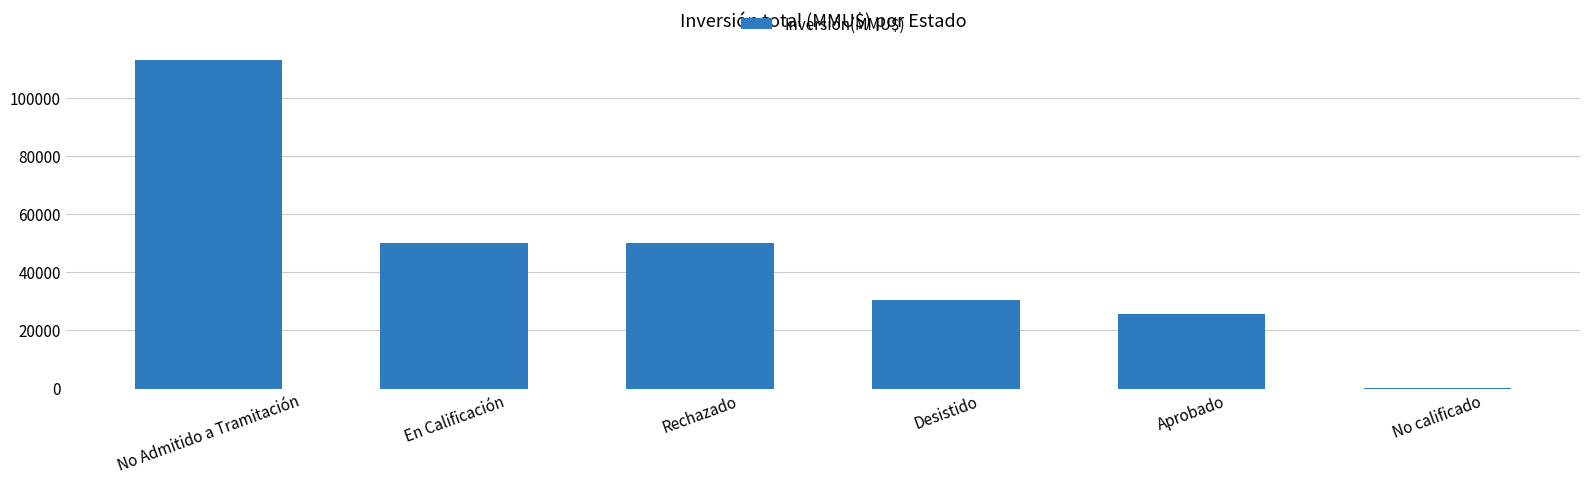

What is the change in value from Rechazado to Desistido?

-19604